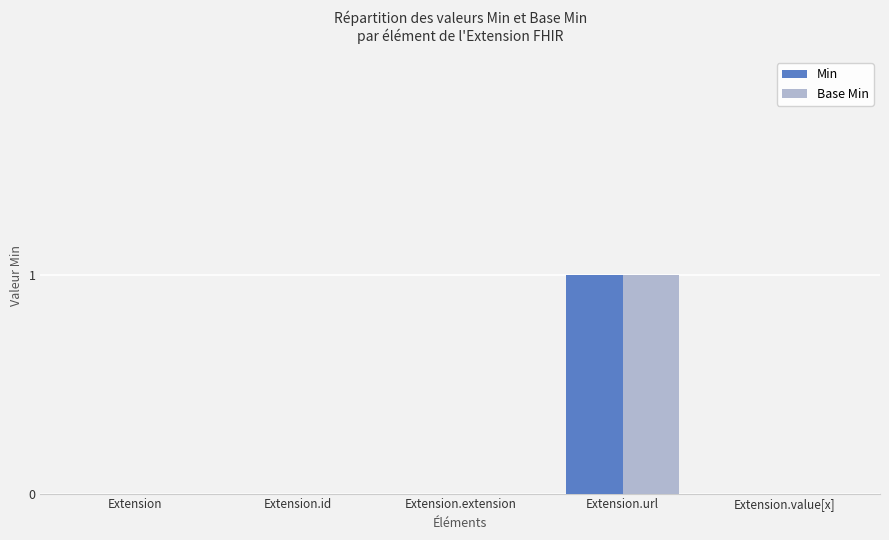

Which label corresponds to the largest value in the chart?

Extension.url